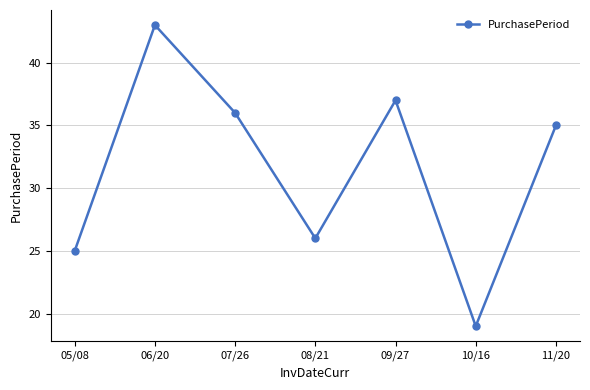

How many series are shown in this chart?

1